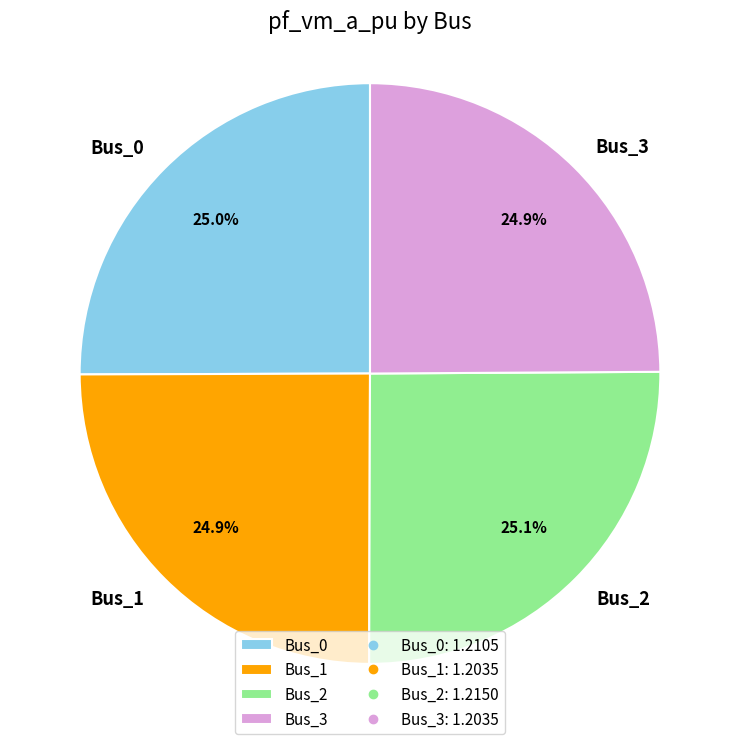

Is Bus_0 the majority of the pie?

No